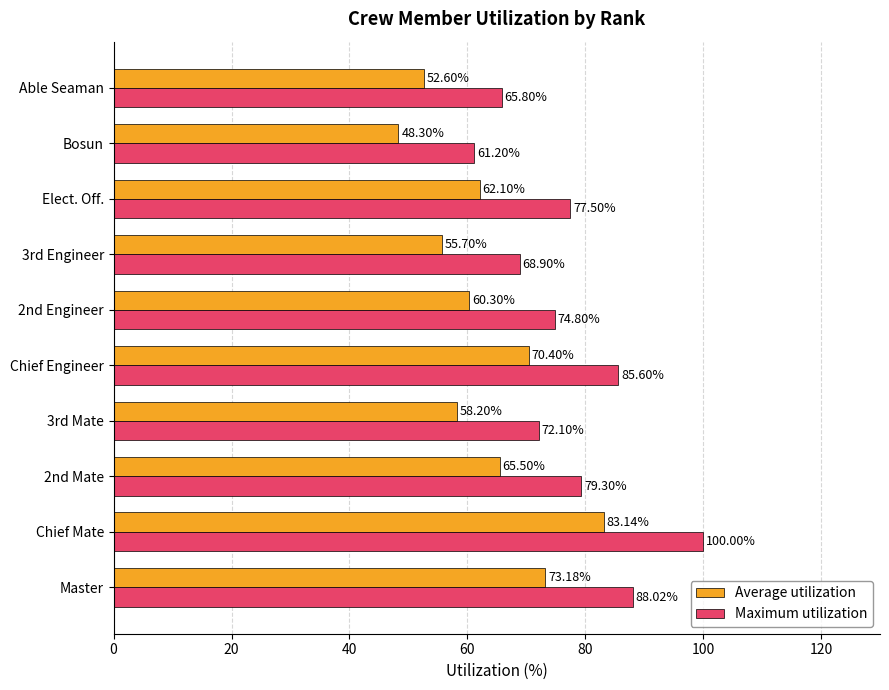

What is the difference between the highest and lowest values at Master?

14.8